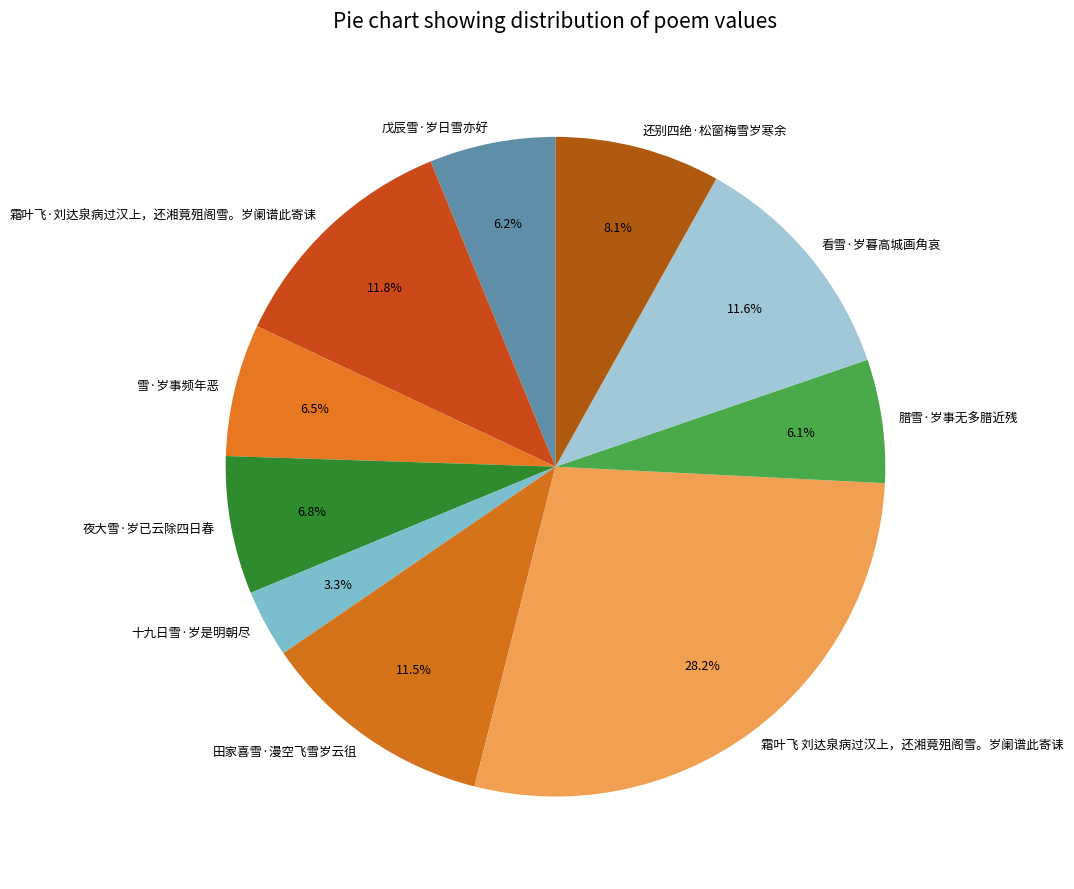

To the nearest percent, what is the combined percentage of 雪·岁事频年恶 and 十九日雪·岁是明朝尽?

10%